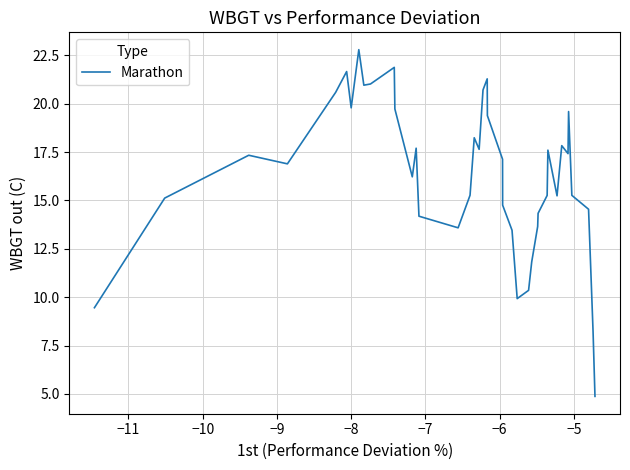

What is the minimum value shown in the chart?

4.9